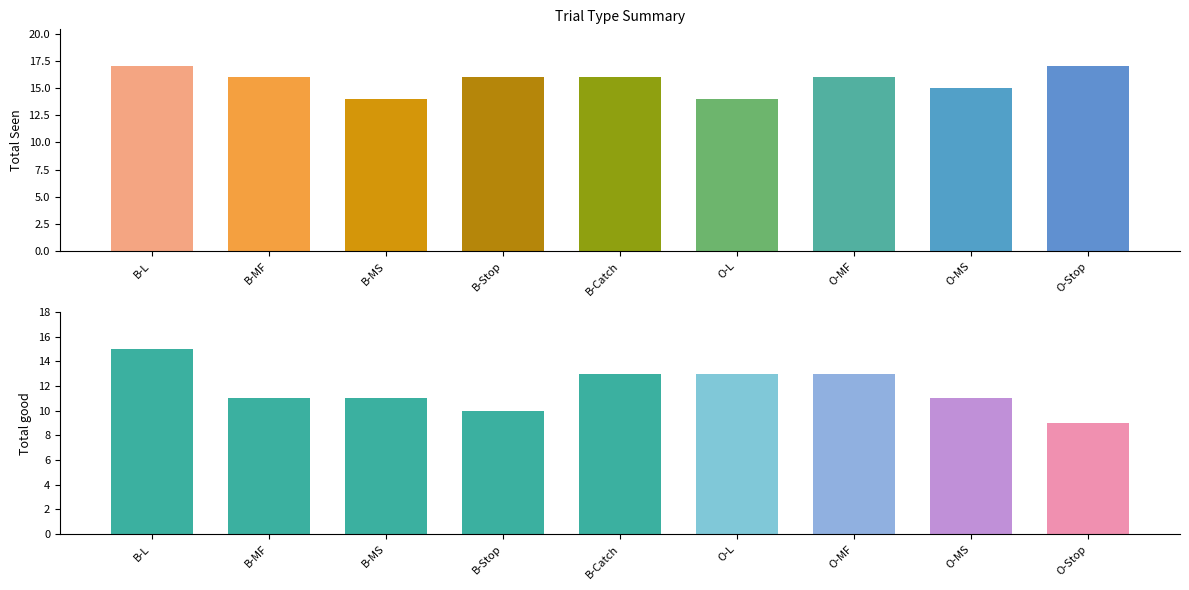

Which series has the largest total across all categories?

Total Seen